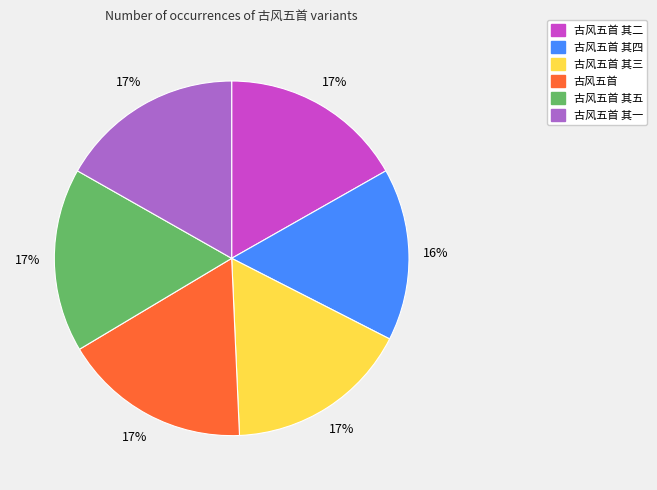

Which category has the smallest portion of the pie?

古风五首 其四